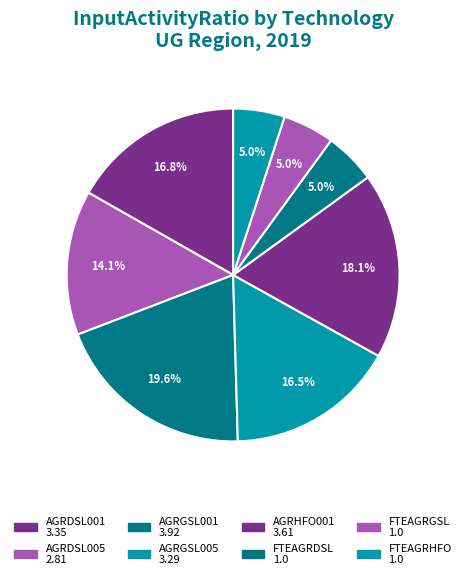

To the nearest percent, what is the difference between the largest and smallest slice percentages?

15%